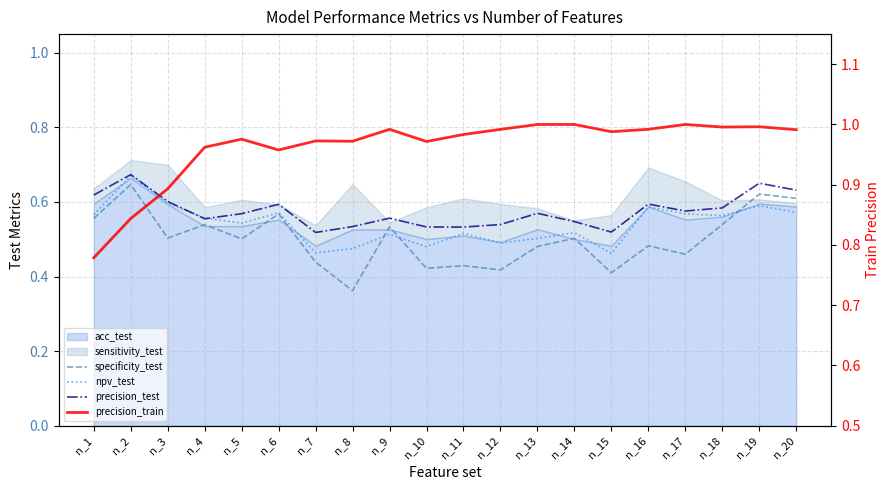

True or false: specificity_test and precision_train intersect in this chart.

False